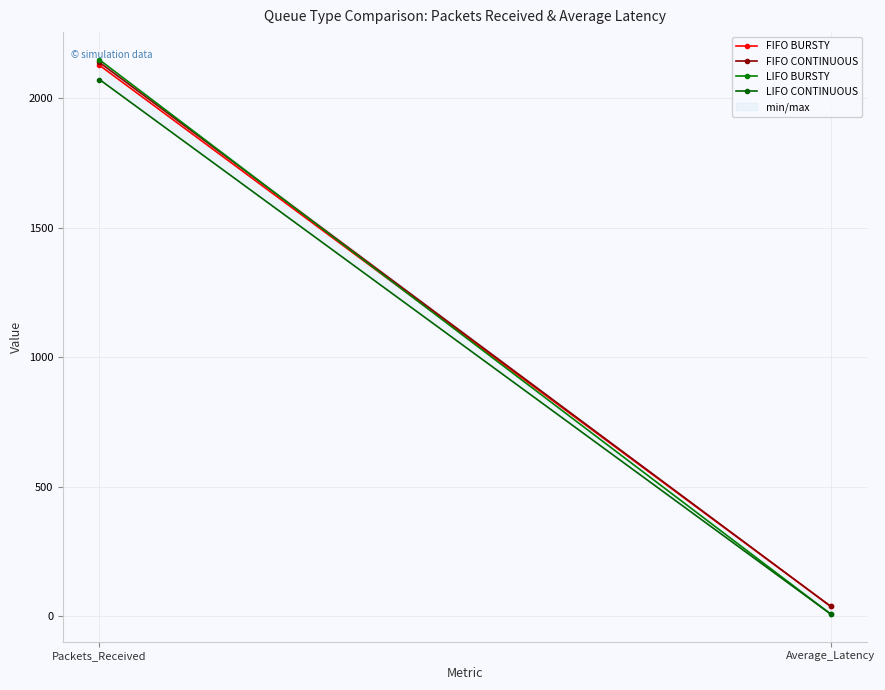

At how many categories does at least one series exceed 578?

1